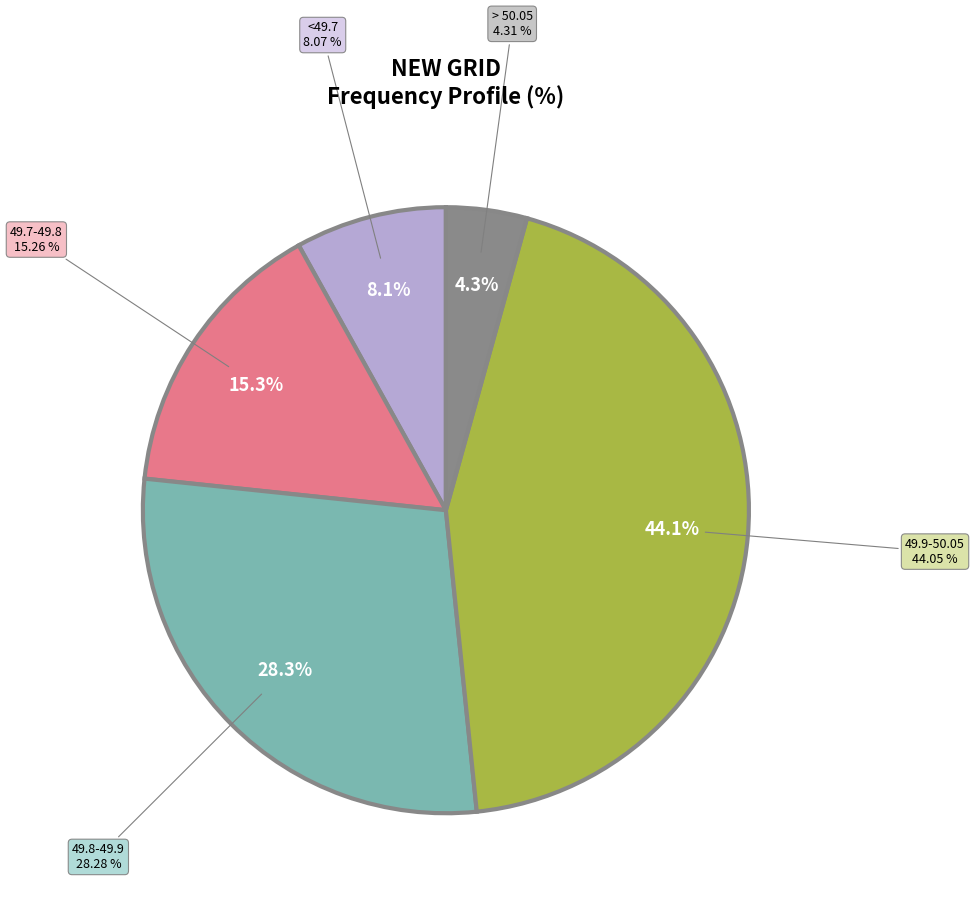

What is the ratio of the value at > 50.05 to the value at 49.9-50.05?

0.1